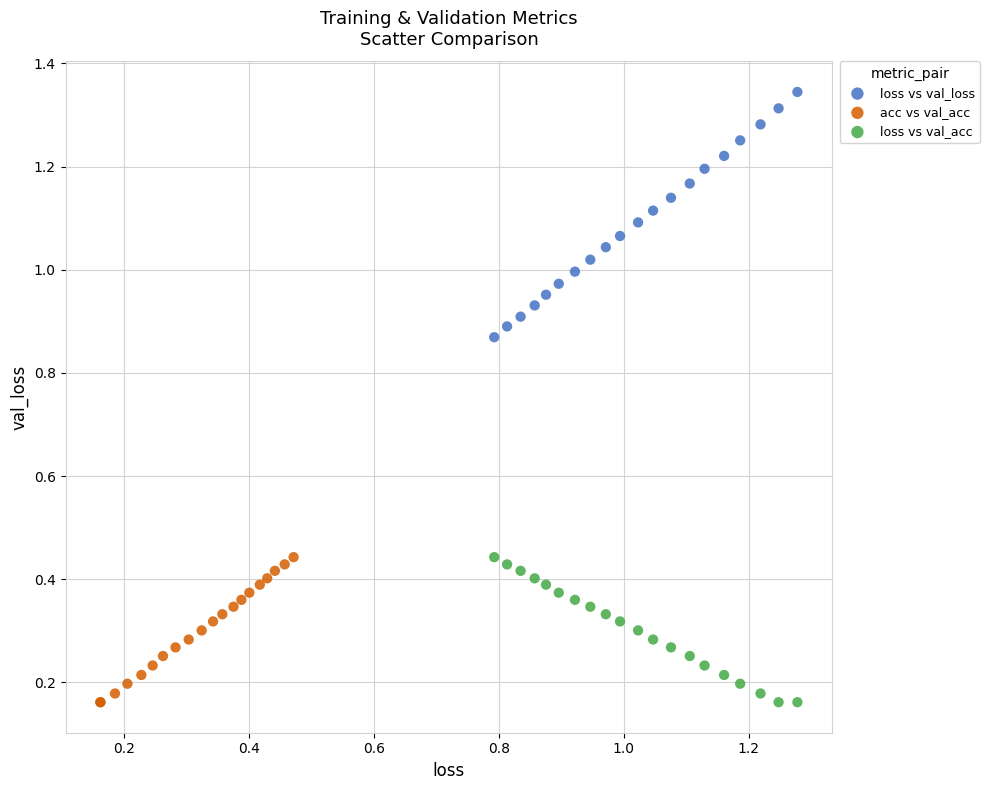

Which series has the widest spread of Y values?

loss vs val_loss